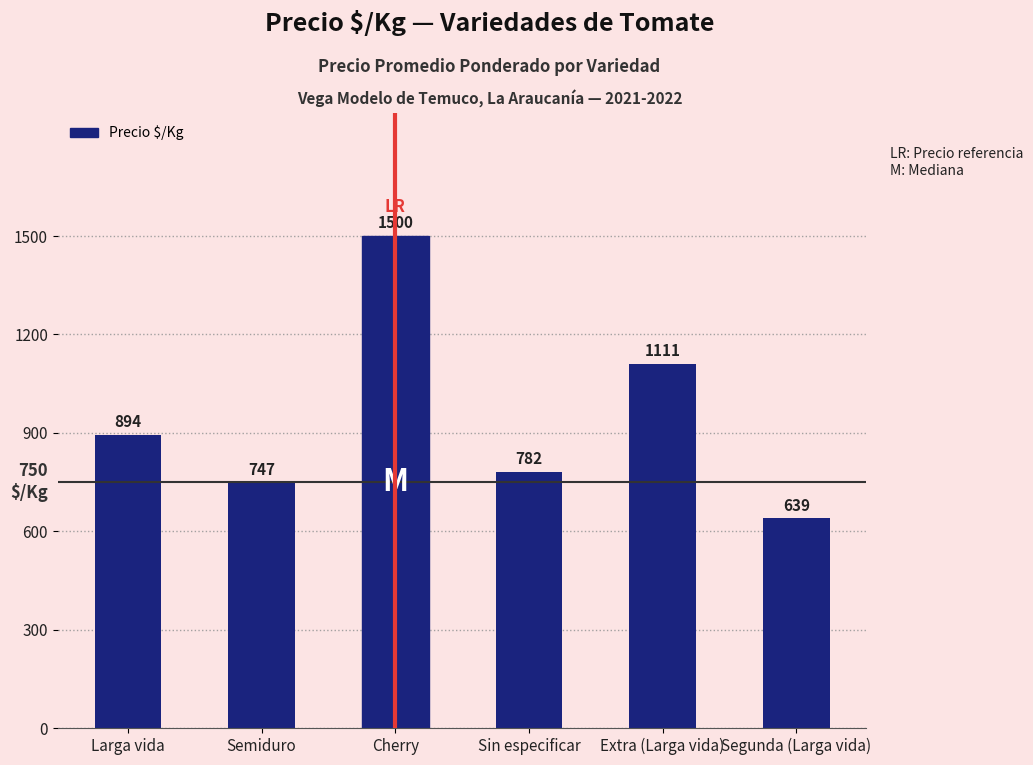

What is the greatest value displayed?

1500